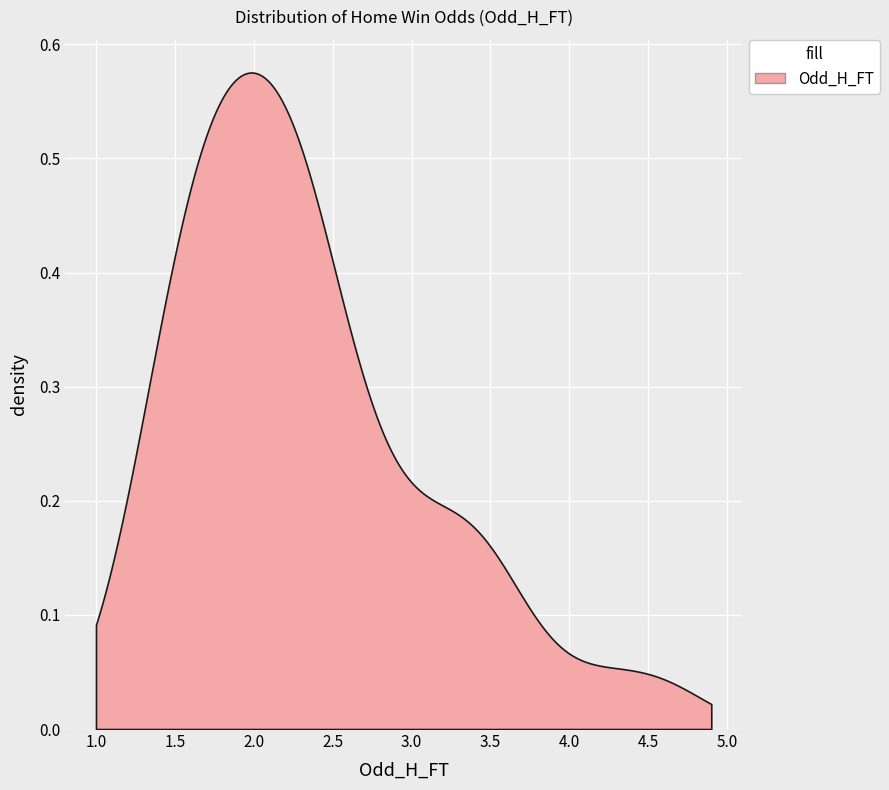

Does the chart display data point markers on the line(s)?

No